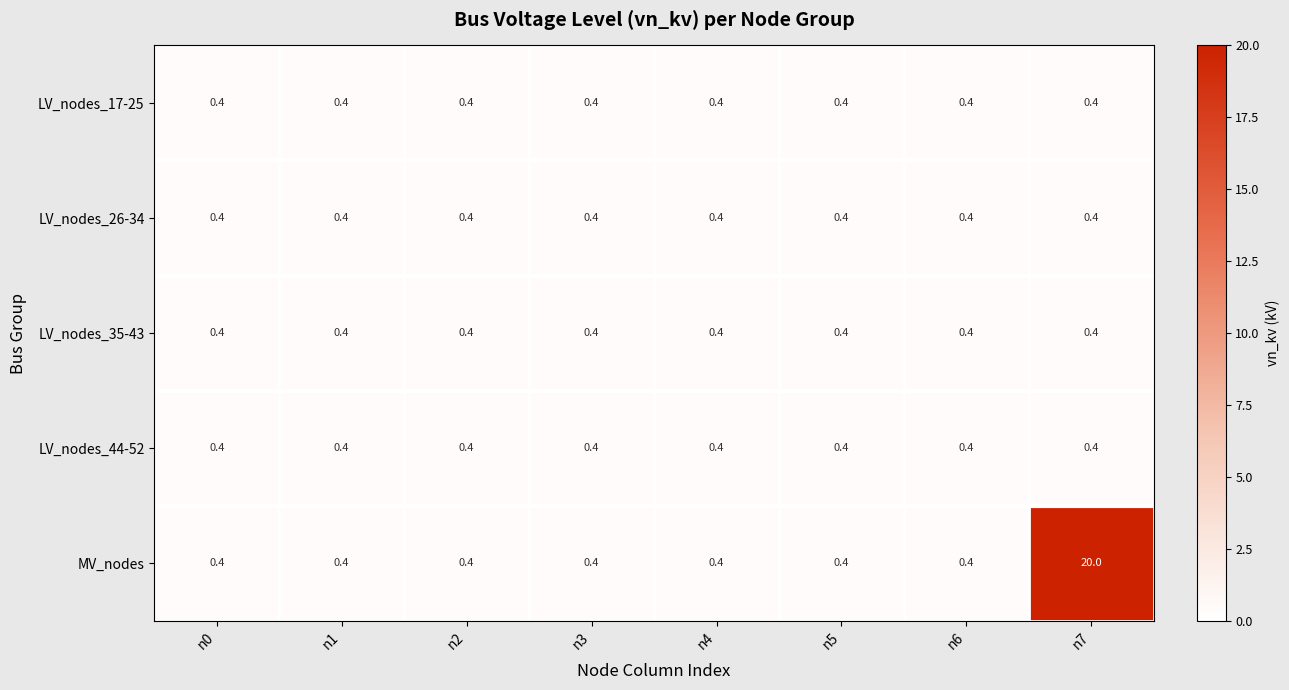

True or false: LV_nodes_17-25 has a value of 0.2 at n4.

False